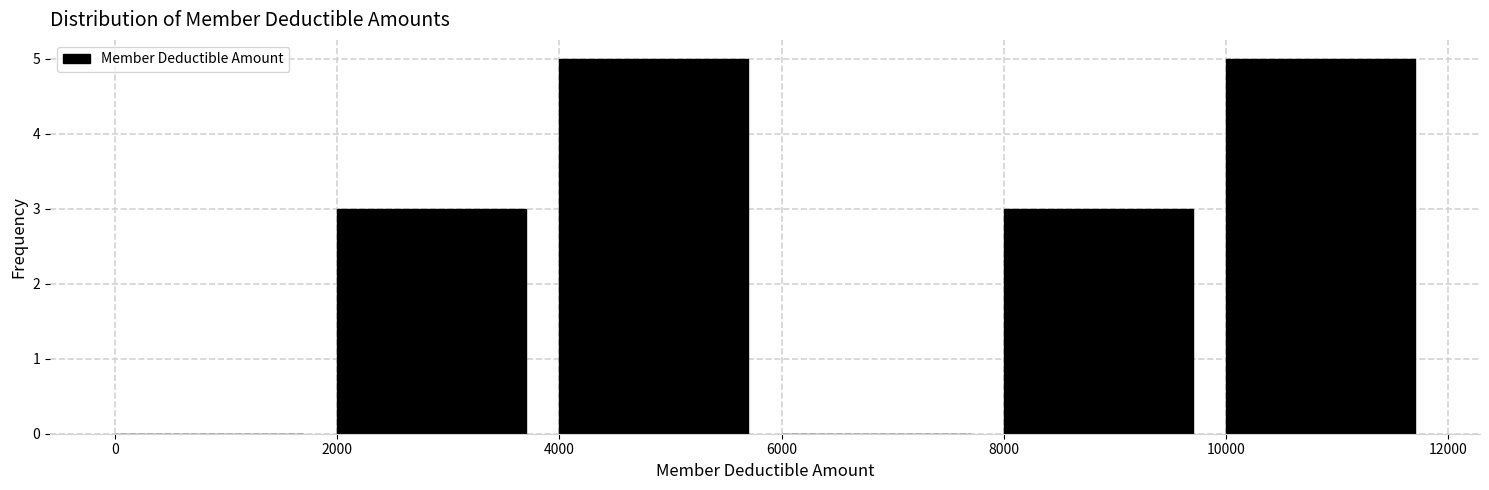

Reading left to right, list every bar in this chart as the range it spans on the x-axis followed by its height. The values are not printed on the chart, so give them approximately, as read against the axis.

0 to 2000: 0
2000 to 4000: 3
4000 to 6000: 5
6000 to 8000: 0
8000 to 10000: 3
10000 to 12000: 5